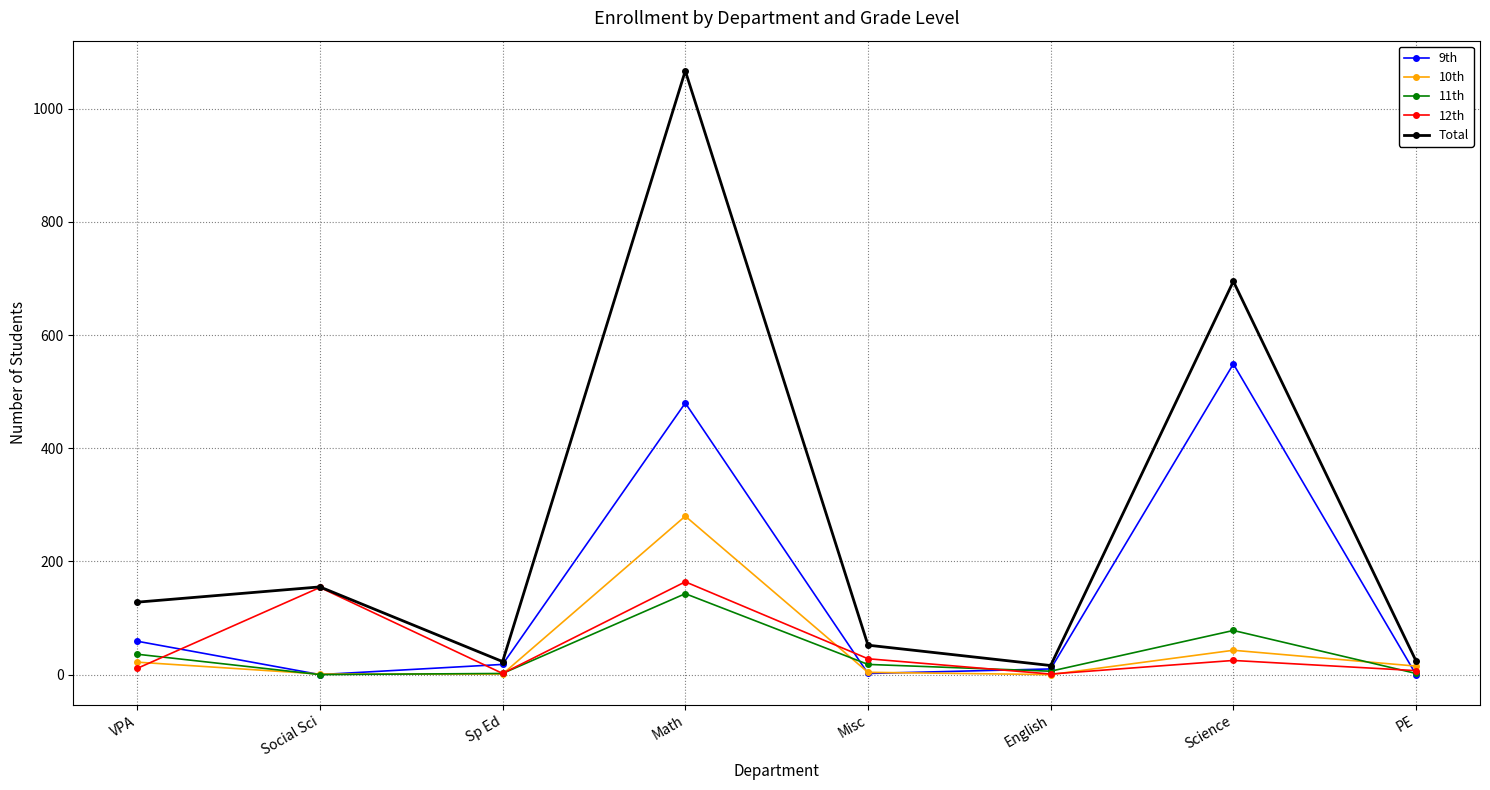

True or false: 11th has more than 2 interior local peaks.

False